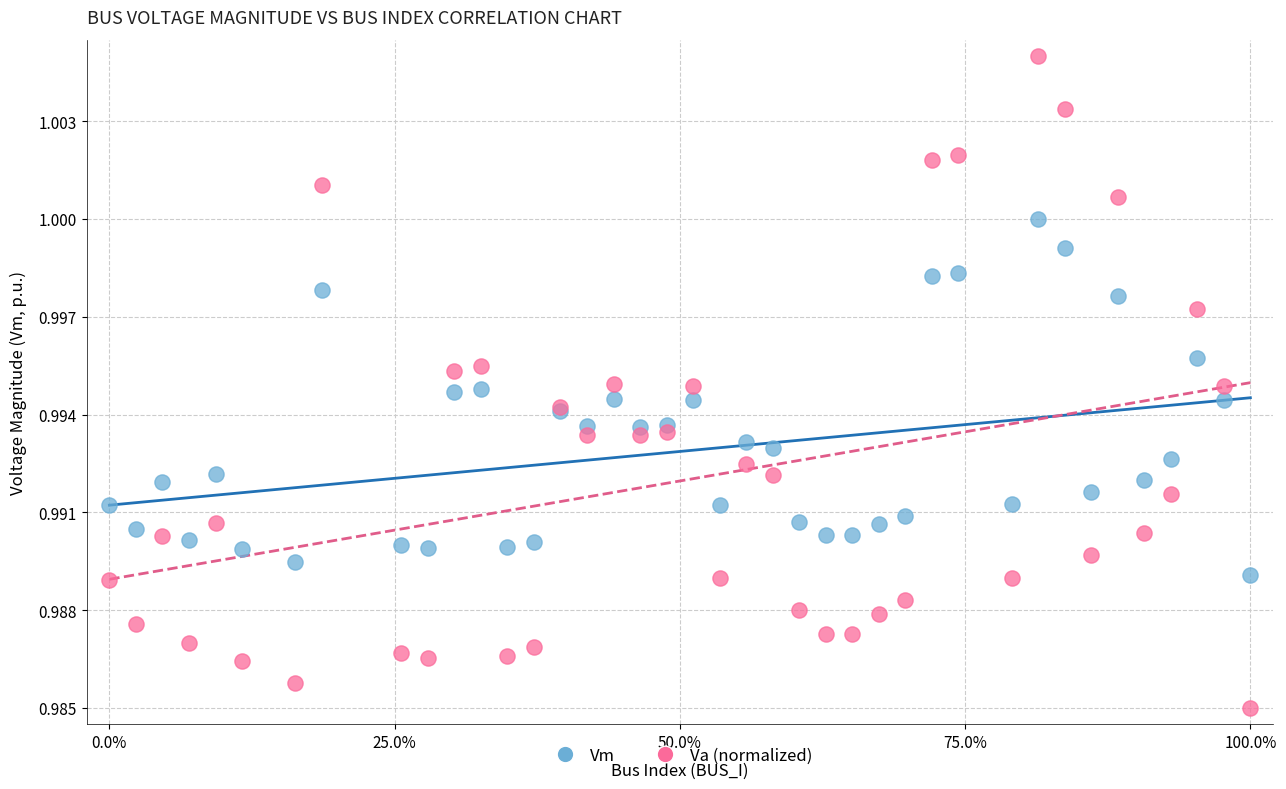

Which series contains the highest Y value?

Va (normalized)